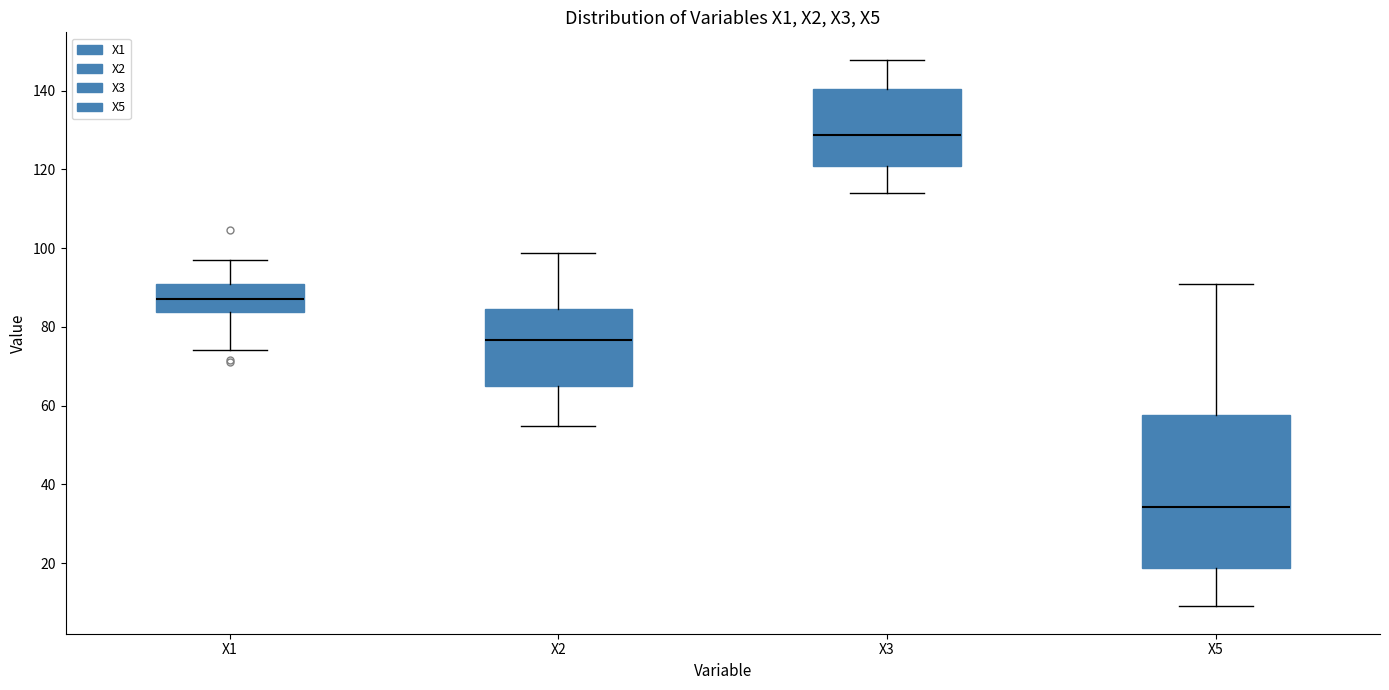

Reading left to right, read every box against the y-axis: the position of its median line, the range the box covers, and the ends of its whiskers. The values are not printed on the chart, so give them approximately, as read against the axis.

X1: median 88, box 84 to 90, whiskers 74 to 98
X2: median 76, box 66 to 84, whiskers 54 to 98
X3: median 128, box 120 to 140, whiskers 114 to 148
X5: median 34, box 18 to 58, whiskers 8 to 90